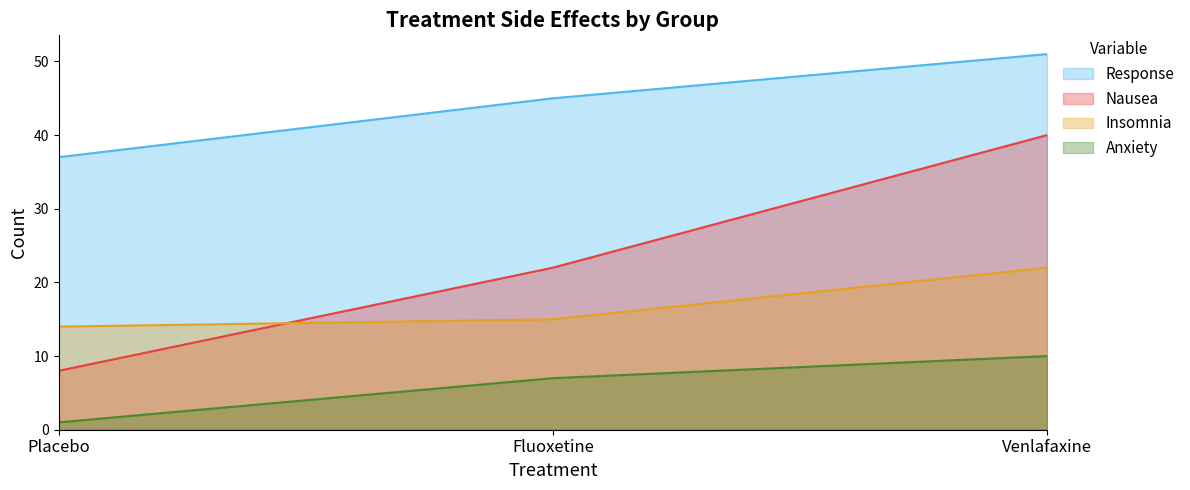

Rank the series by their maximum value, from highest to lowest.

Response, Nausea, Insomnia, Anxiety